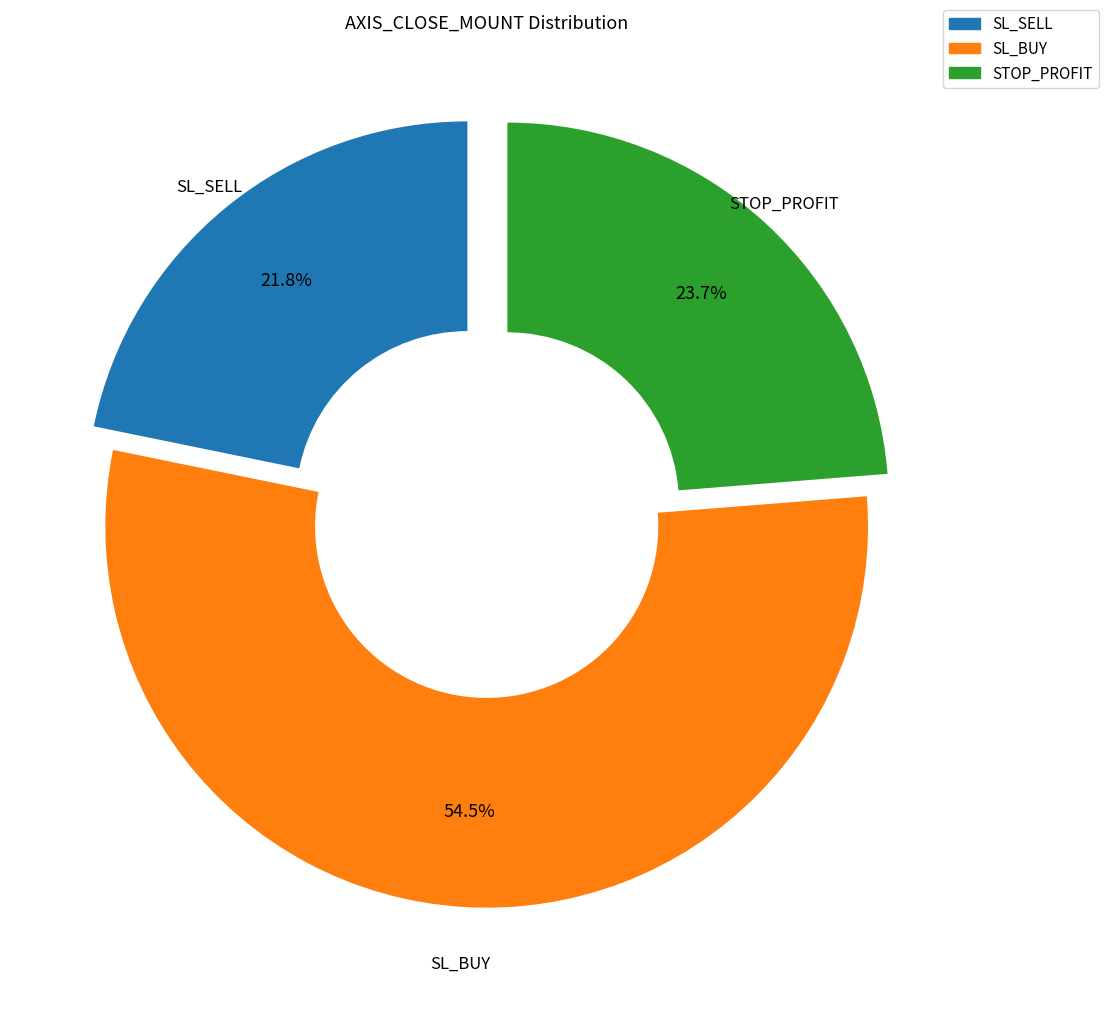

To the nearest percent, what is the difference between the largest and smallest slice percentages?

33%